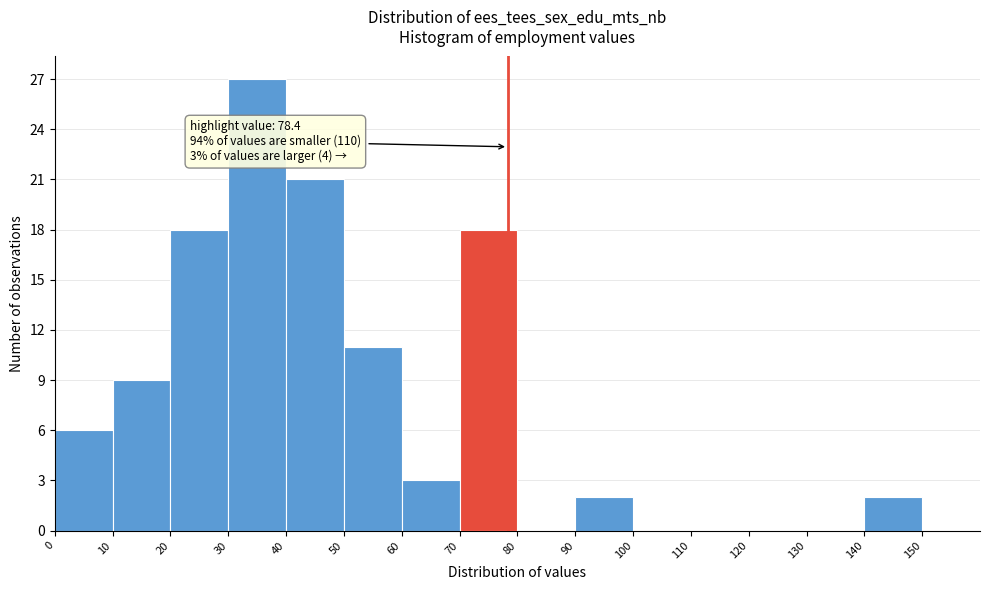

Over which range of the x-axis is the bar tallest?

30 to 40